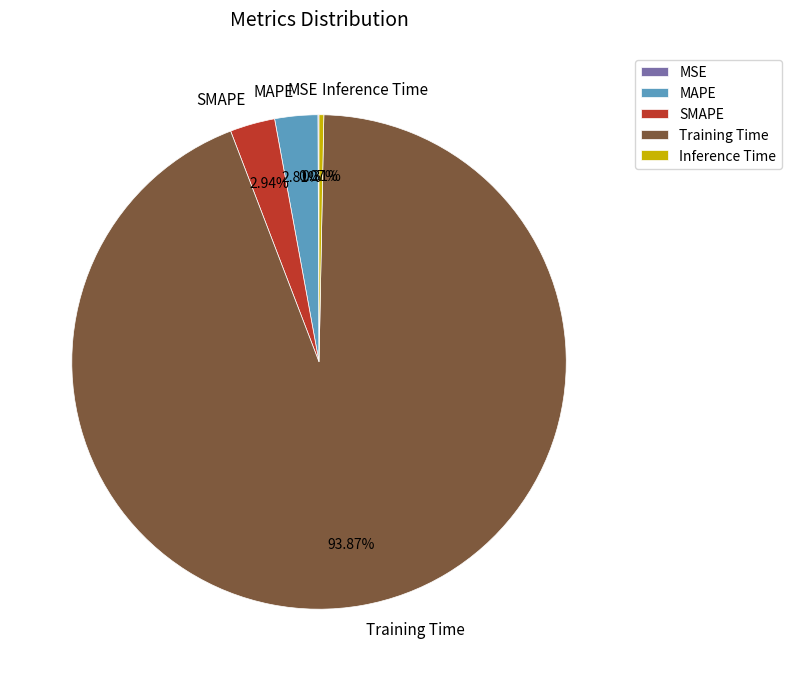

To the nearest percent, what is the difference between the largest and smallest slice percentages?

94%